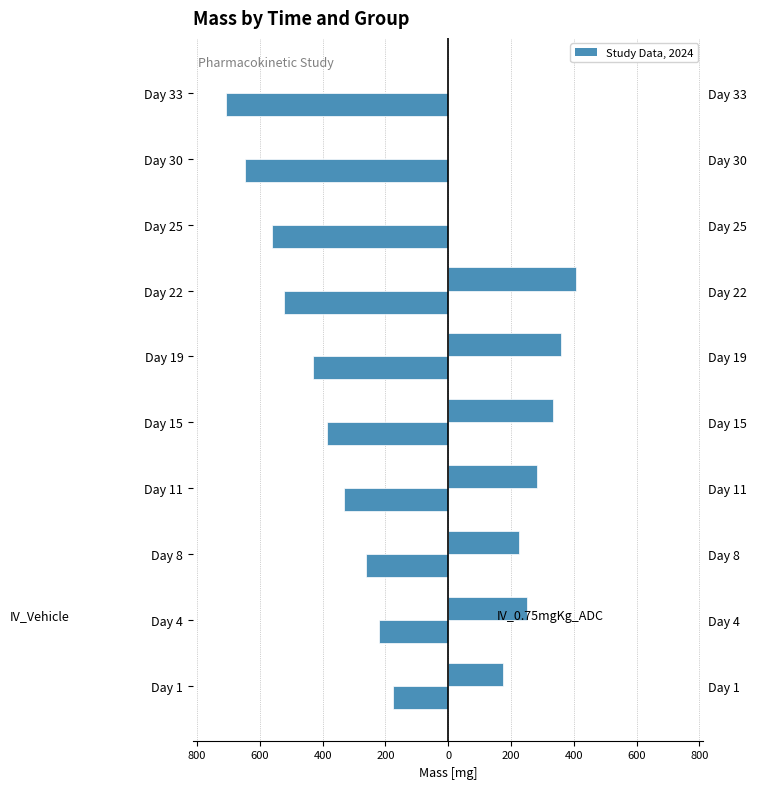

Is it true that IV_Vehicle equals -929.2 at Day 30?

False